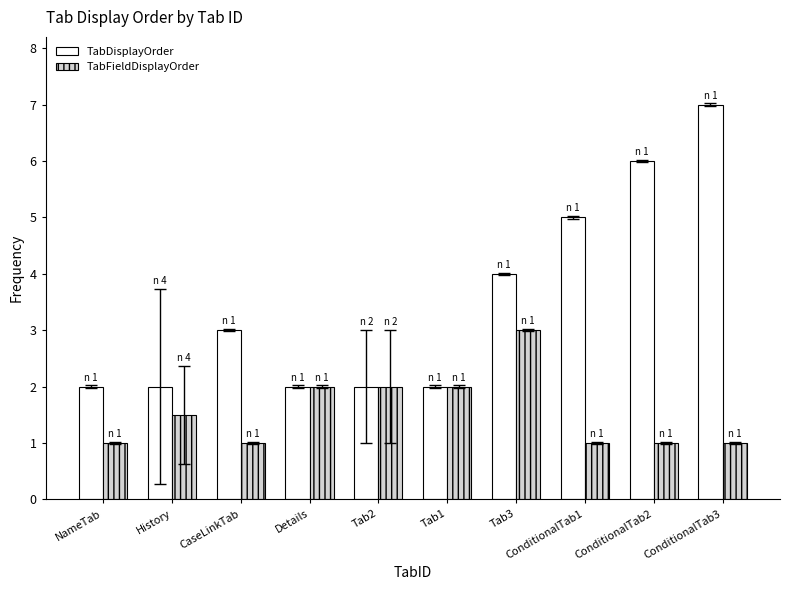

Rank the series by their average value, from lowest to highest.

TabFieldDisplayOrder, TabDisplayOrder